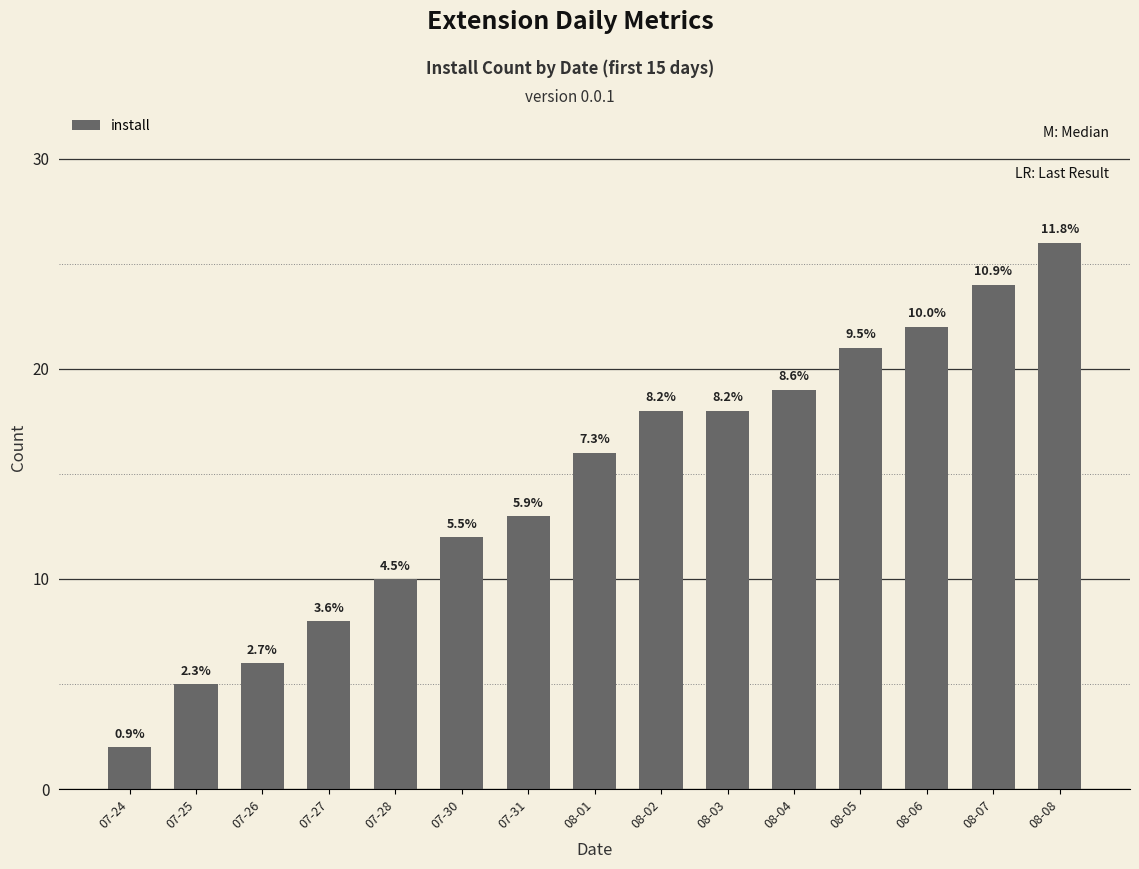

What is the label of the 7th bar from the right?

08-02